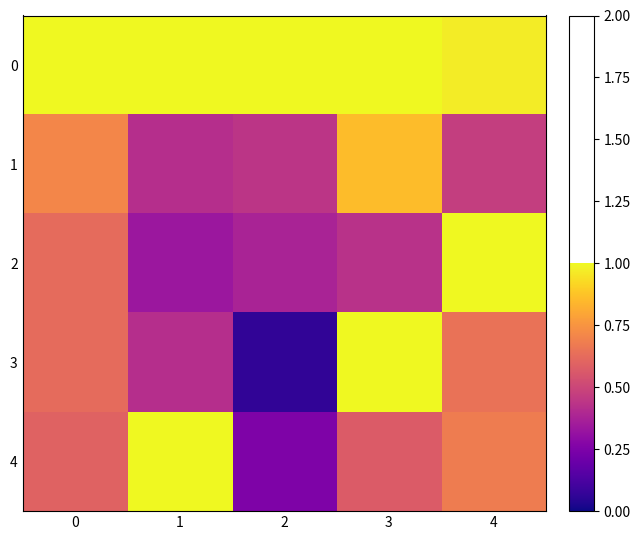

Reading right to left, what are all the values shown in this chart?

0: 4=1.0	3=1.0	2=1.0	1=1.0	0=1.0
1: 4=0.5	3=0.9	2=0.4	1=0.4	0=0.7
2: 4=1.0	3=0.4	2=0.4	1=0.3	0=0.6
3: 4=0.6	3=1.0	2=0.1	1=0.4	0=0.6
4: 4=0.7	3=0.6	2=0.2	1=1.0	0=0.6